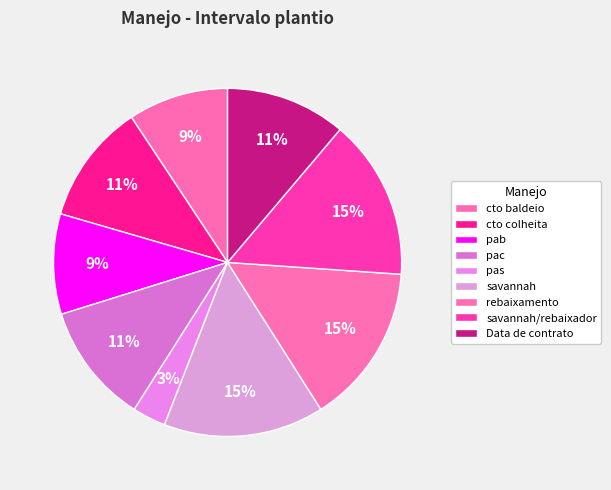

How many slices are in this pie chart?

9